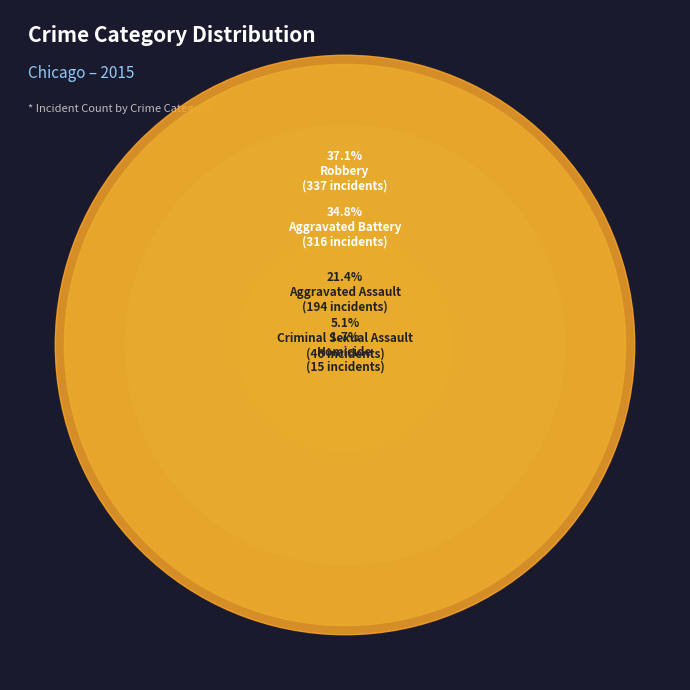

Rank the categories by value from highest to lowest.

Robbery, Aggravated Battery, Aggravated Assault, Criminal Sexual Assault, Homicide